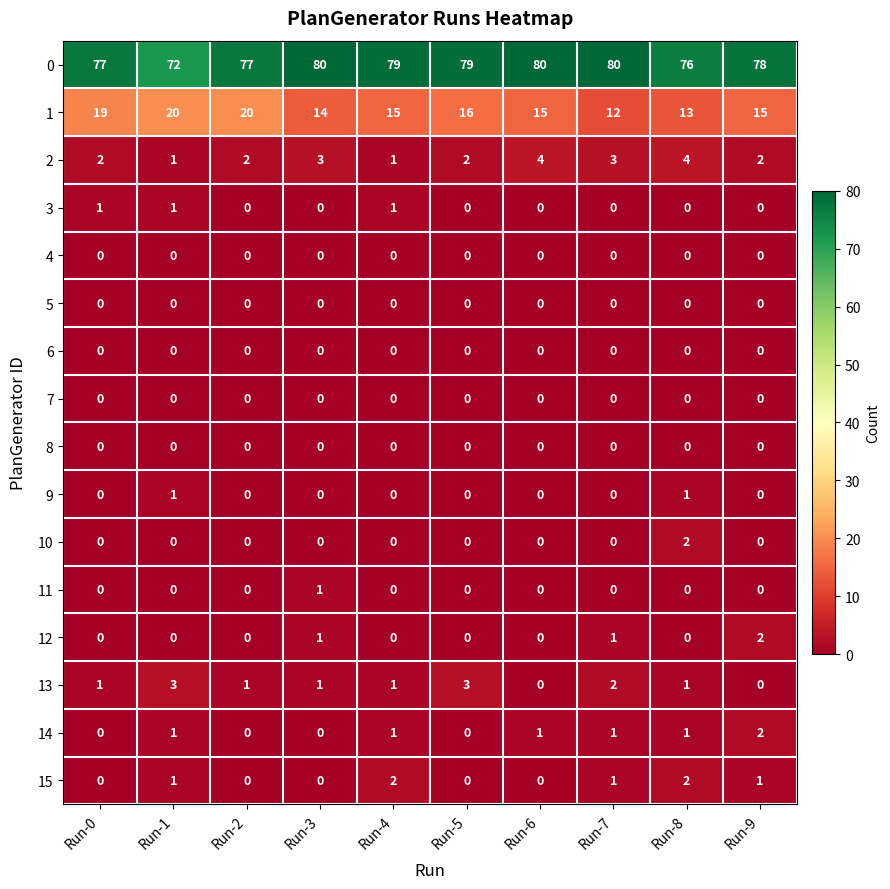

What is the spread (max minus min) of values at Run-1?

72